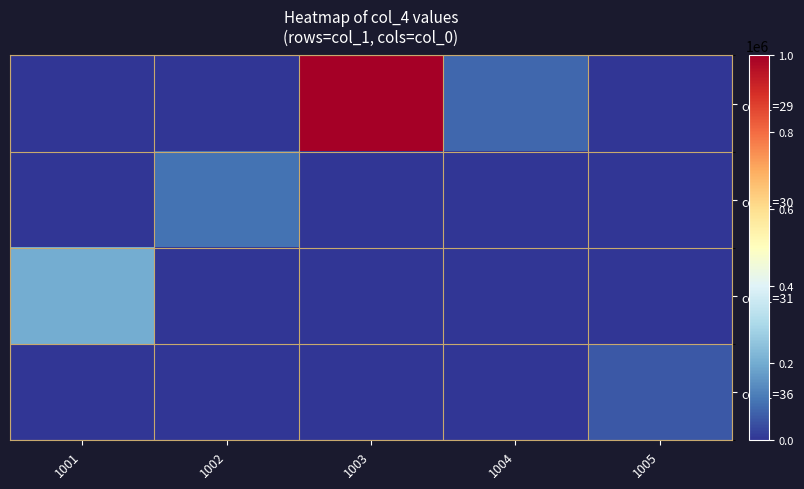

Rank the series by their maximum value, from highest to lowest.

col_1=29, col_1=31, col_1=30, col_1=36